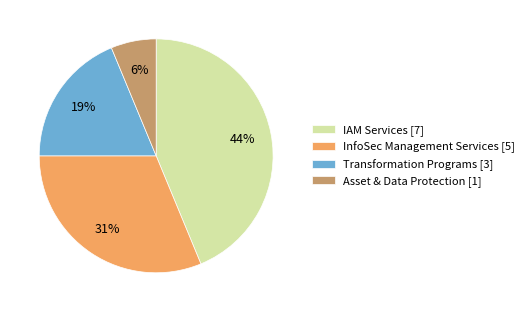

What is the ratio of the value at Asset & Data Protection to the value at InfoSec Management Services?

0.2